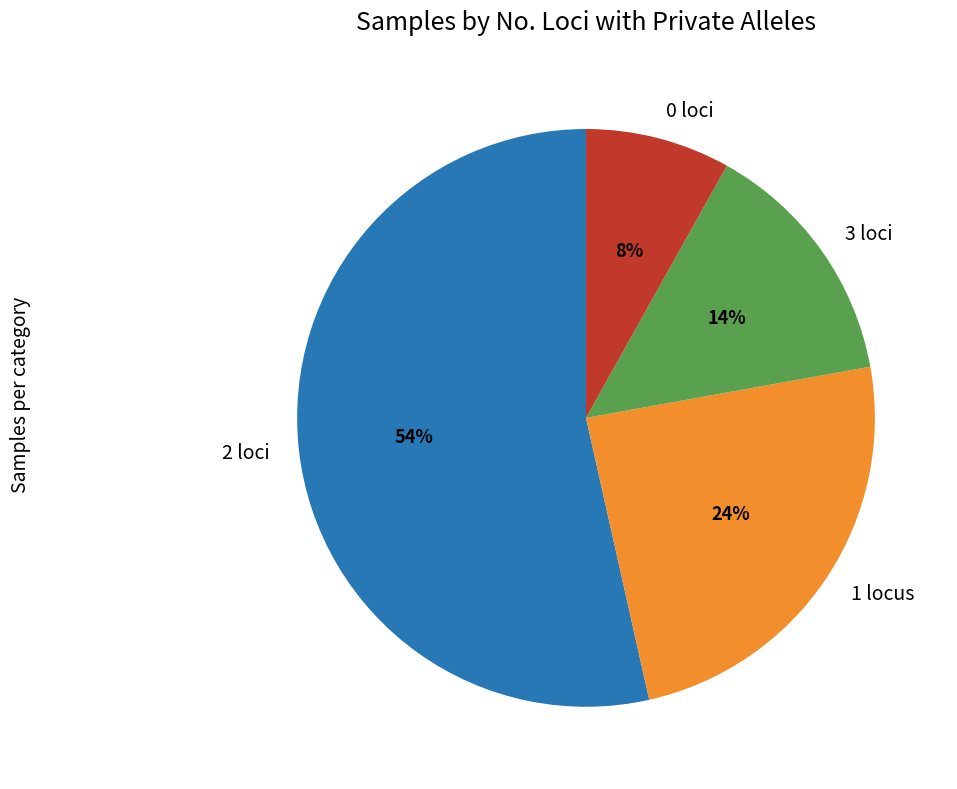

To the nearest percent, what is the average slice percentage?

25%